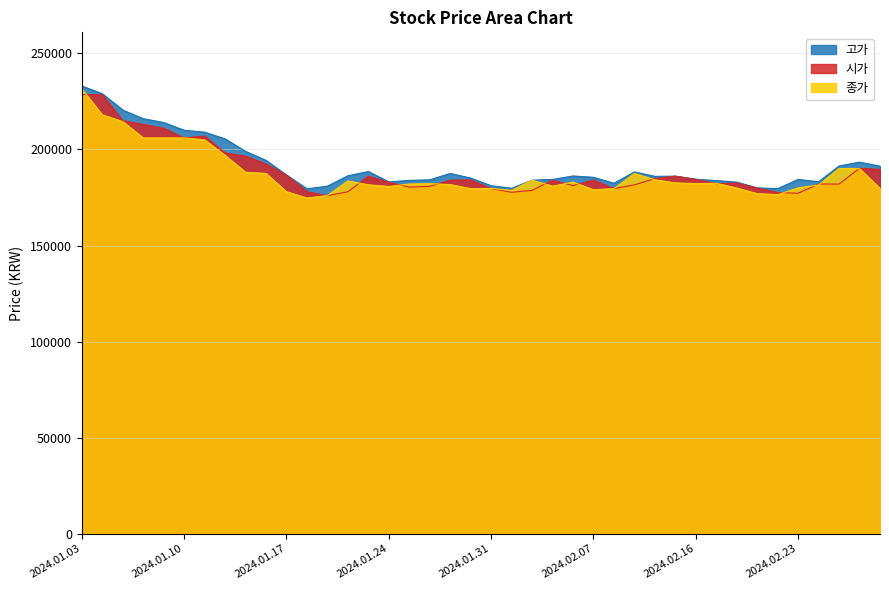

What is the average value of the 고가 series?

191860